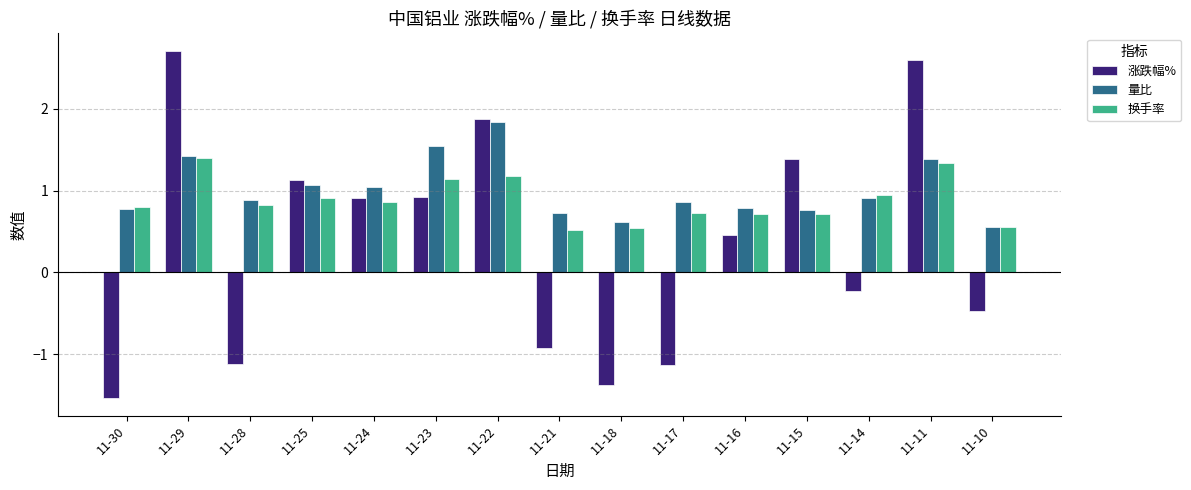

How many bars are there in total?

45